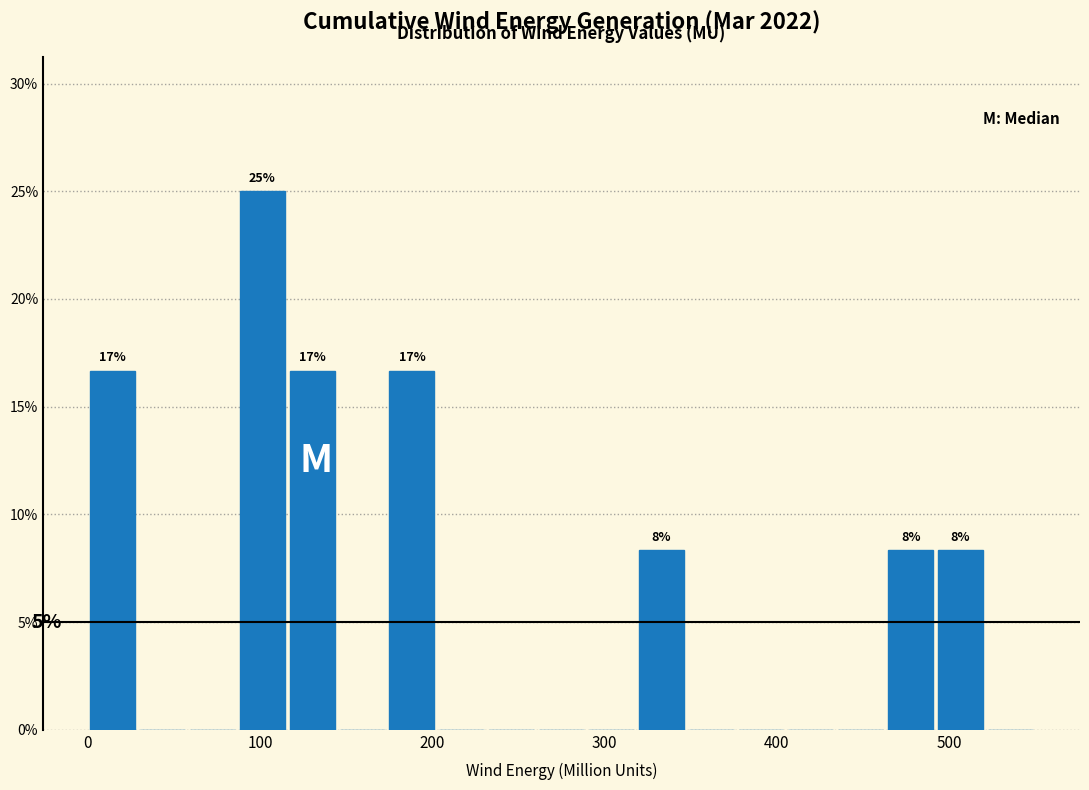

Around what value on the x-axis is the tallest bar? Give the approximate position of its centre, as read against the axis.

100